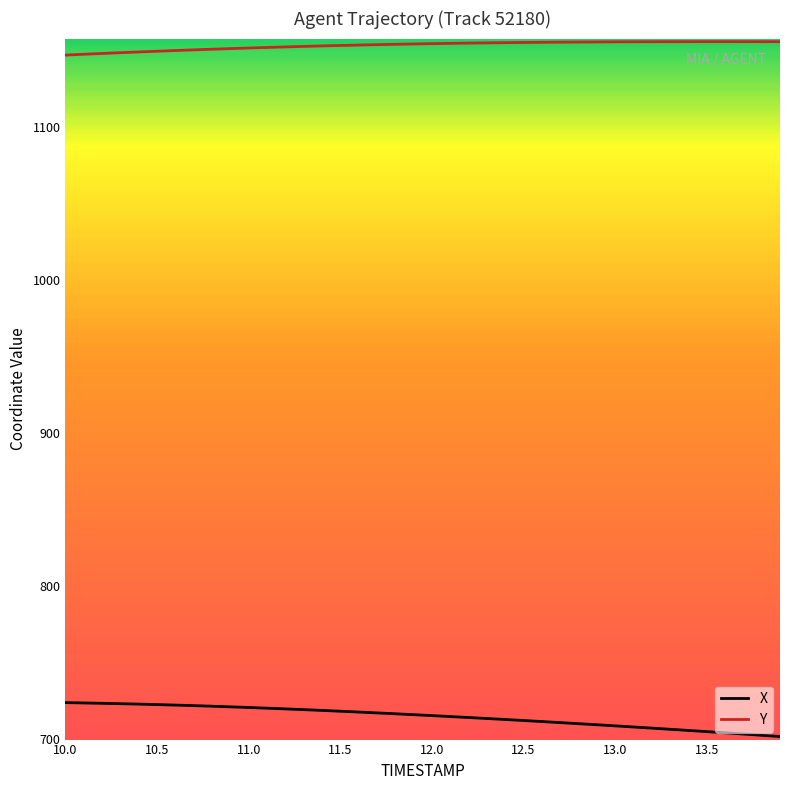

True or false: Y and X intersect in this chart.

False